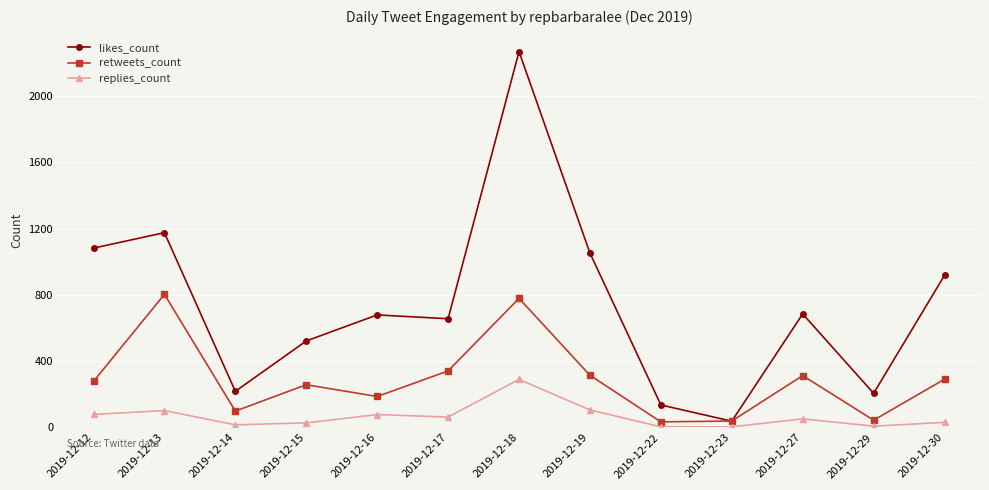

At which label does likes_count reach its minimum?

2019-12-23